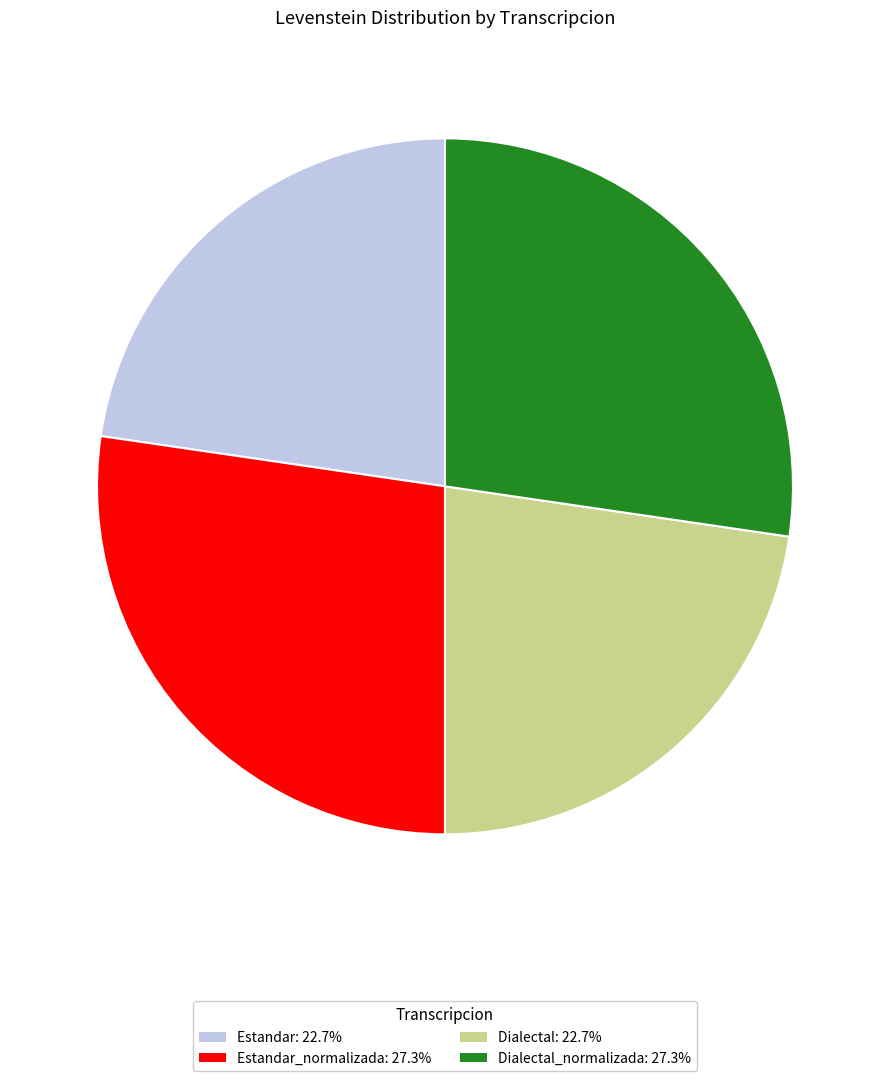

Is there a majority slice in this chart?

No